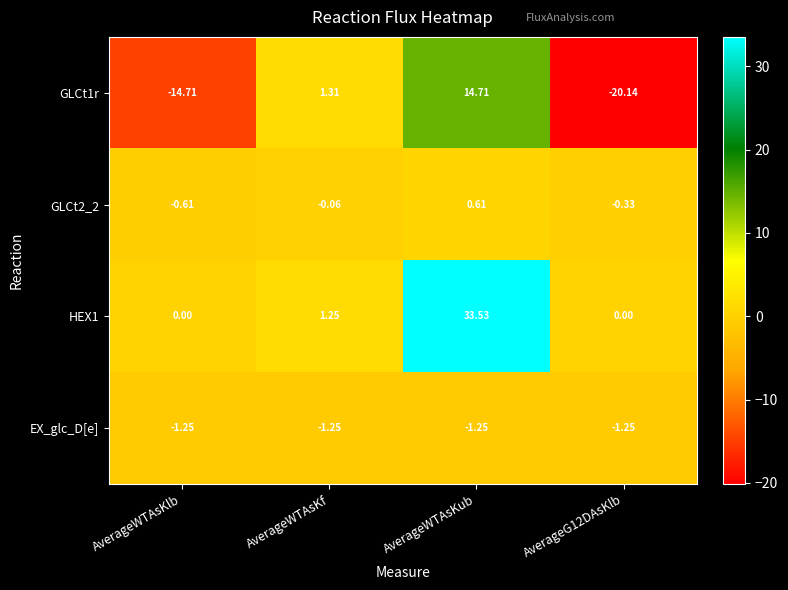

Is the value of EX_glc_D[e] at AverageG12DAsKlb greater than the value of GLCt2_2 at AverageWTAsKf?

No